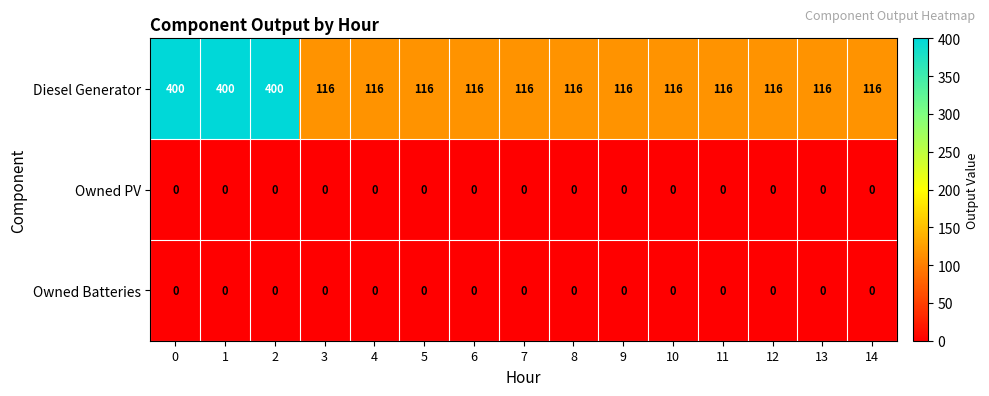

Count the number of data series in this chart.

3